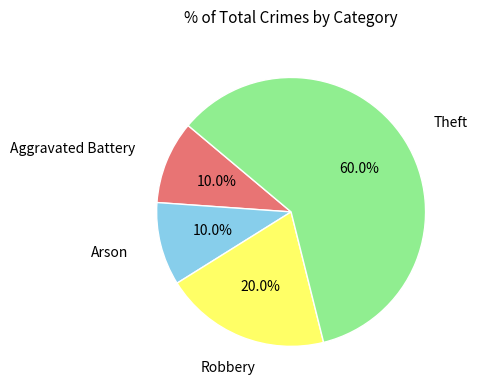

Is there any slice that represents more than half of the pie?

Yes